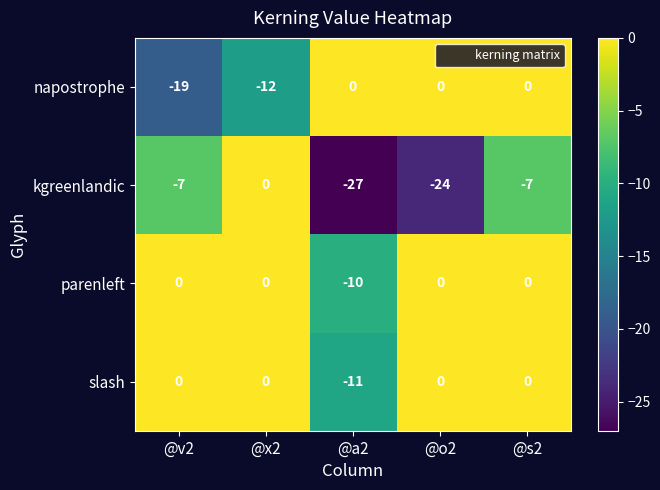

True or false: parenleft has a value of 0 at @s2.

True